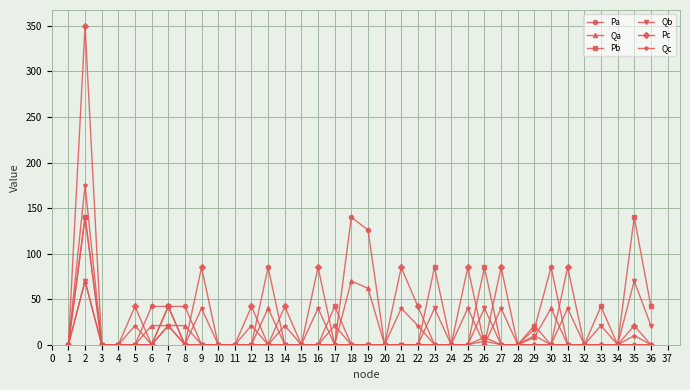

How many lines are shown in the chart?

6